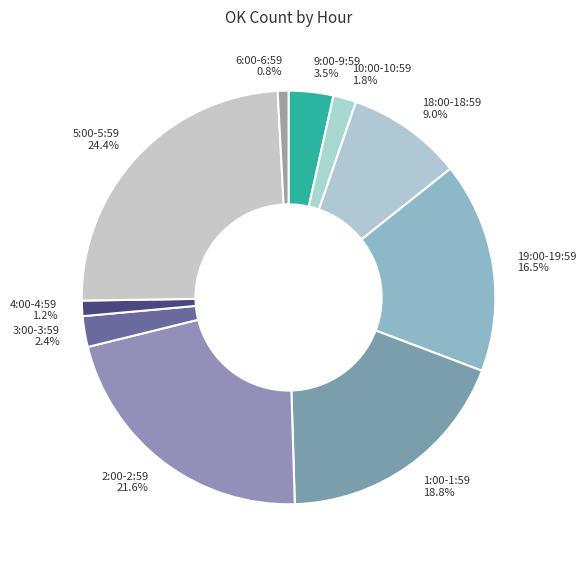

To the nearest percent, what portion does 6:00-6:59 represent?

1%